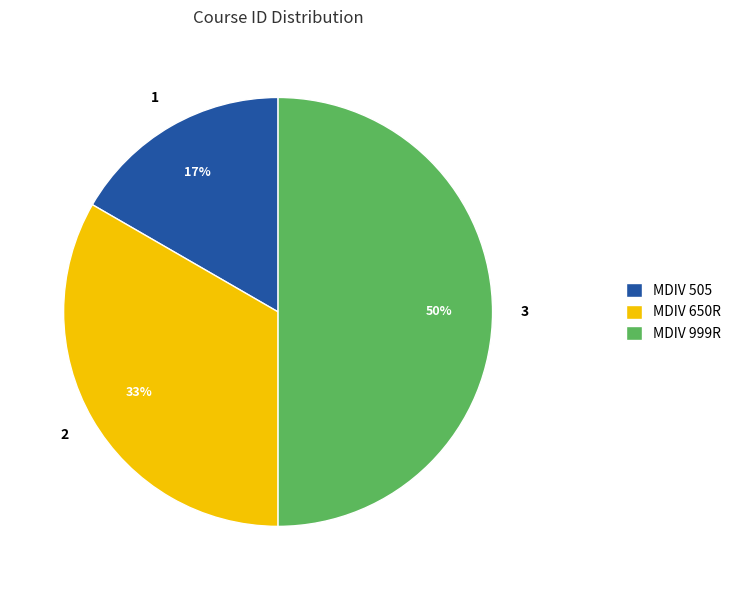

The MDIV 999R slice represents 50% of the pie. True or false?

True